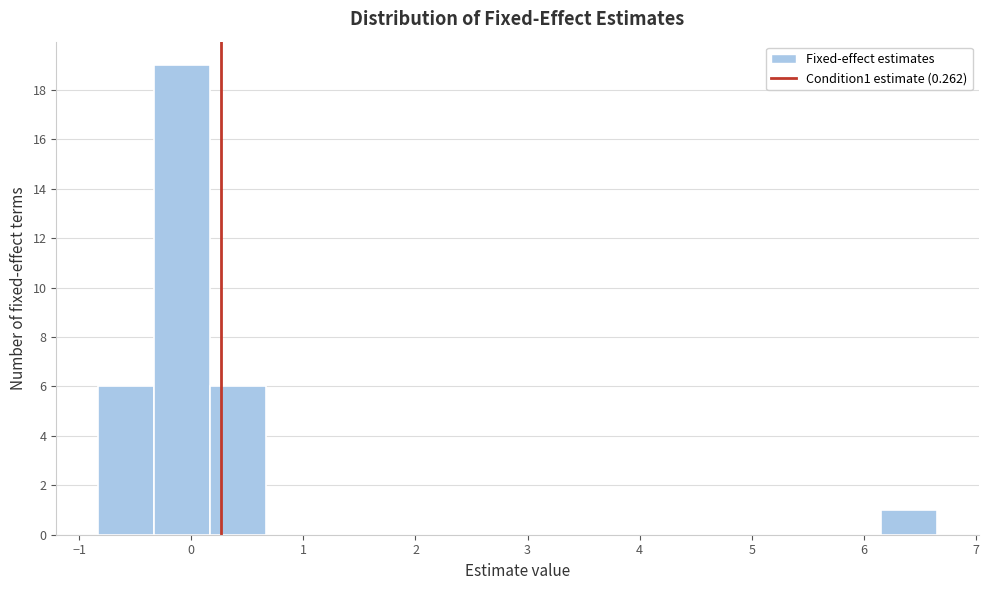

Reading left to right, list every bar in this chart as the range it spans on the x-axis followed by its height. Neither the bar edges nor the heights are printed on the chart, so give them approximately, as read against the axes.

-0.8 to -0.3: 6
-0.3 to 0.2: 19
0.2 to 0.7: 6
0.7 to 1.2: 0
1.2 to 1.7: 0
1.7 to 2.2: 0
2.2 to 2.7: 0
2.7 to 3.2: 0
3.2 to 3.7: 0
3.7 to 4.2: 0
4.2 to 4.7: 0
4.7 to 5.2: 0
5.2 to 5.7: 0
5.7 to 6.2: 0
6.2 to 6.7: 1